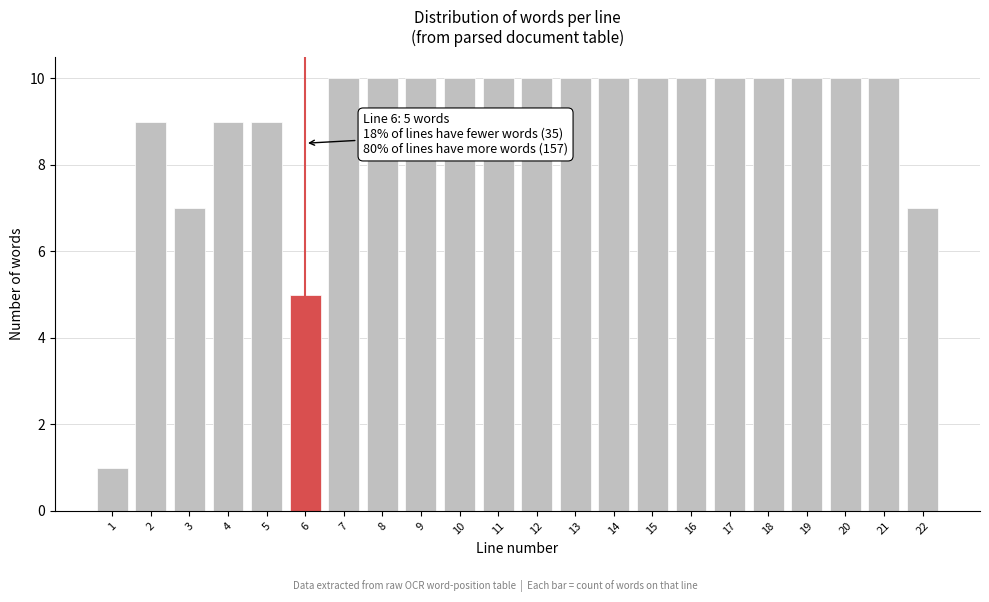

Reading right to left, what are all the values shown in this chart?

7	10	10	10	10	10	10	10	10	10	10	10	10	10	10	10	5	9	9	7	9	1